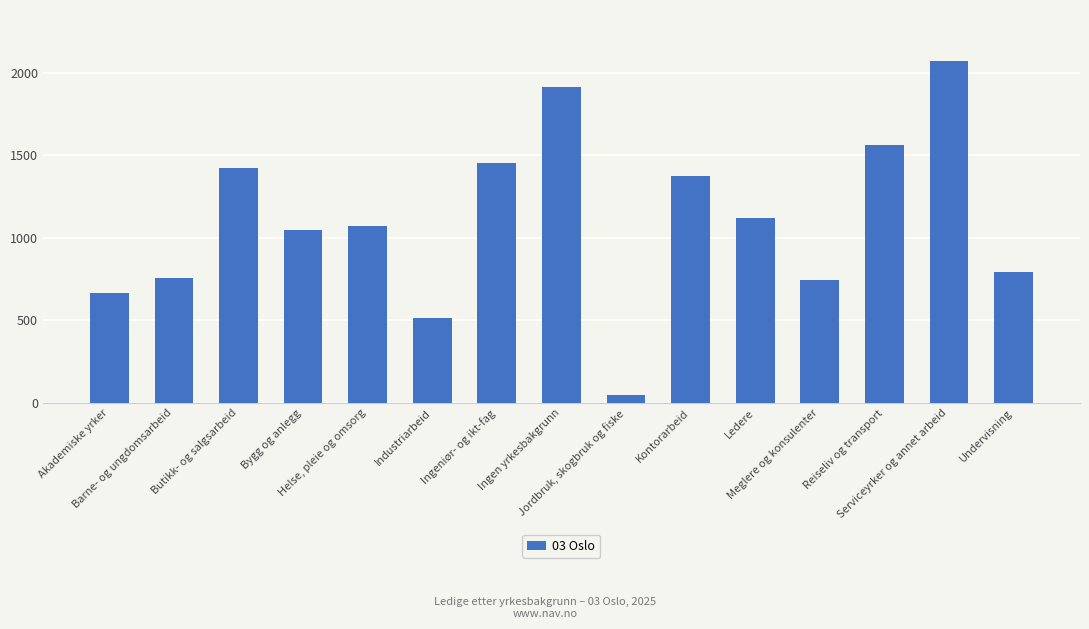

What is the change in value from Kontorarbeid to Ledere?

-257